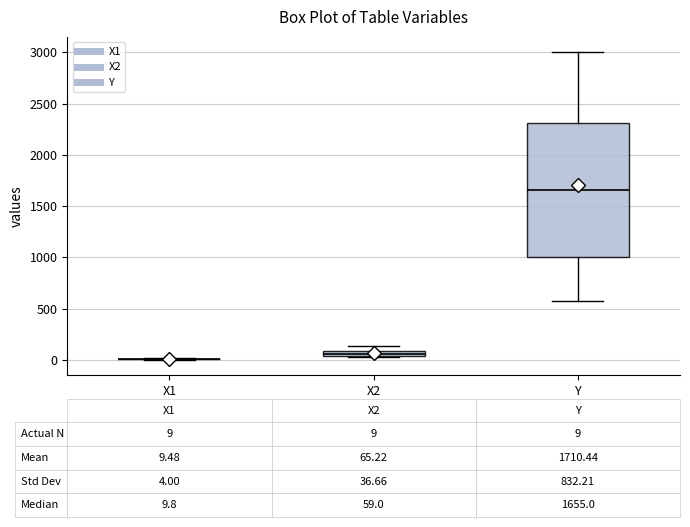

Which box is the tallest, from its lower edge to its upper edge?

Y